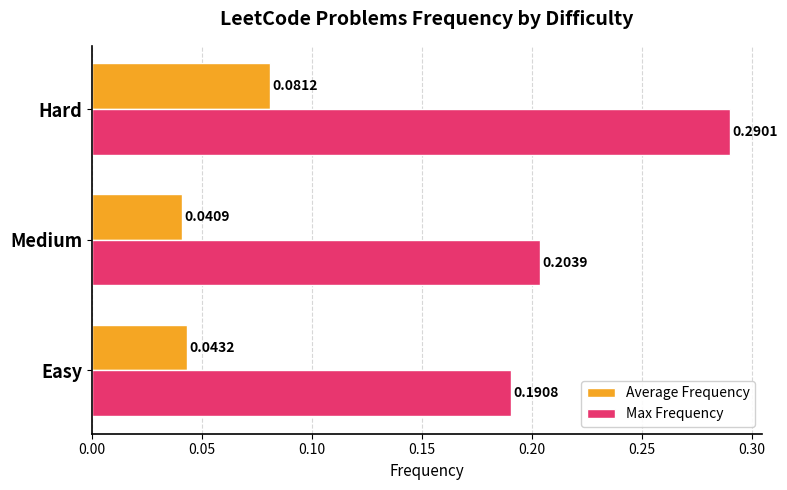

At how many categories does at least one series exceed 0?

3